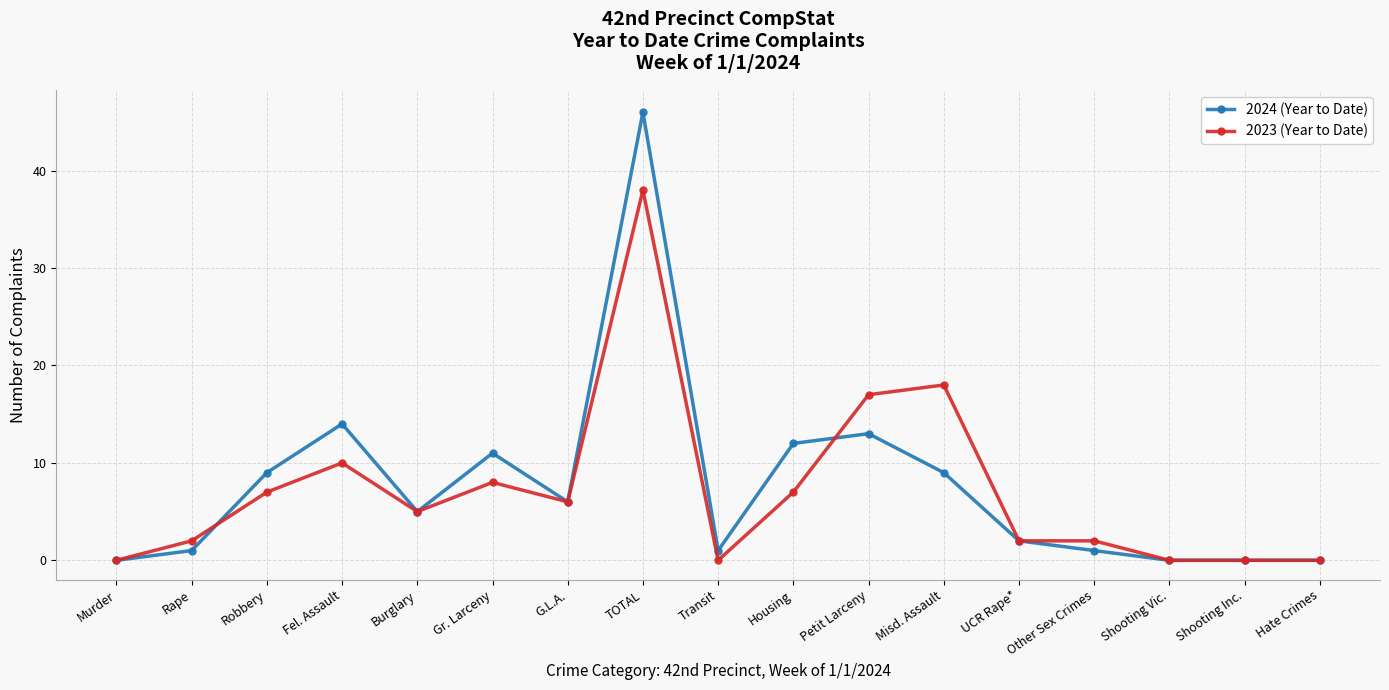

True or false: 2024 (Year to Date) has a value of 13 at Petit Larceny.

True